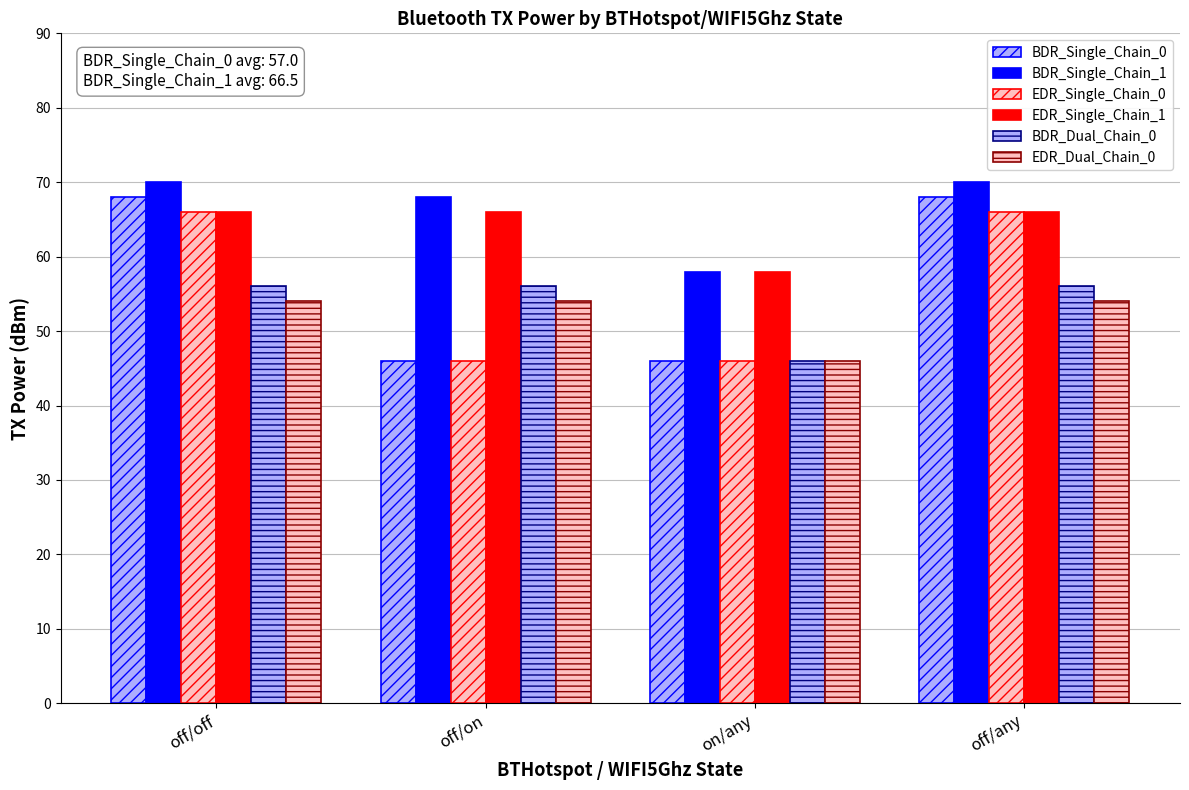

Does the chart contain stacked bars?

No